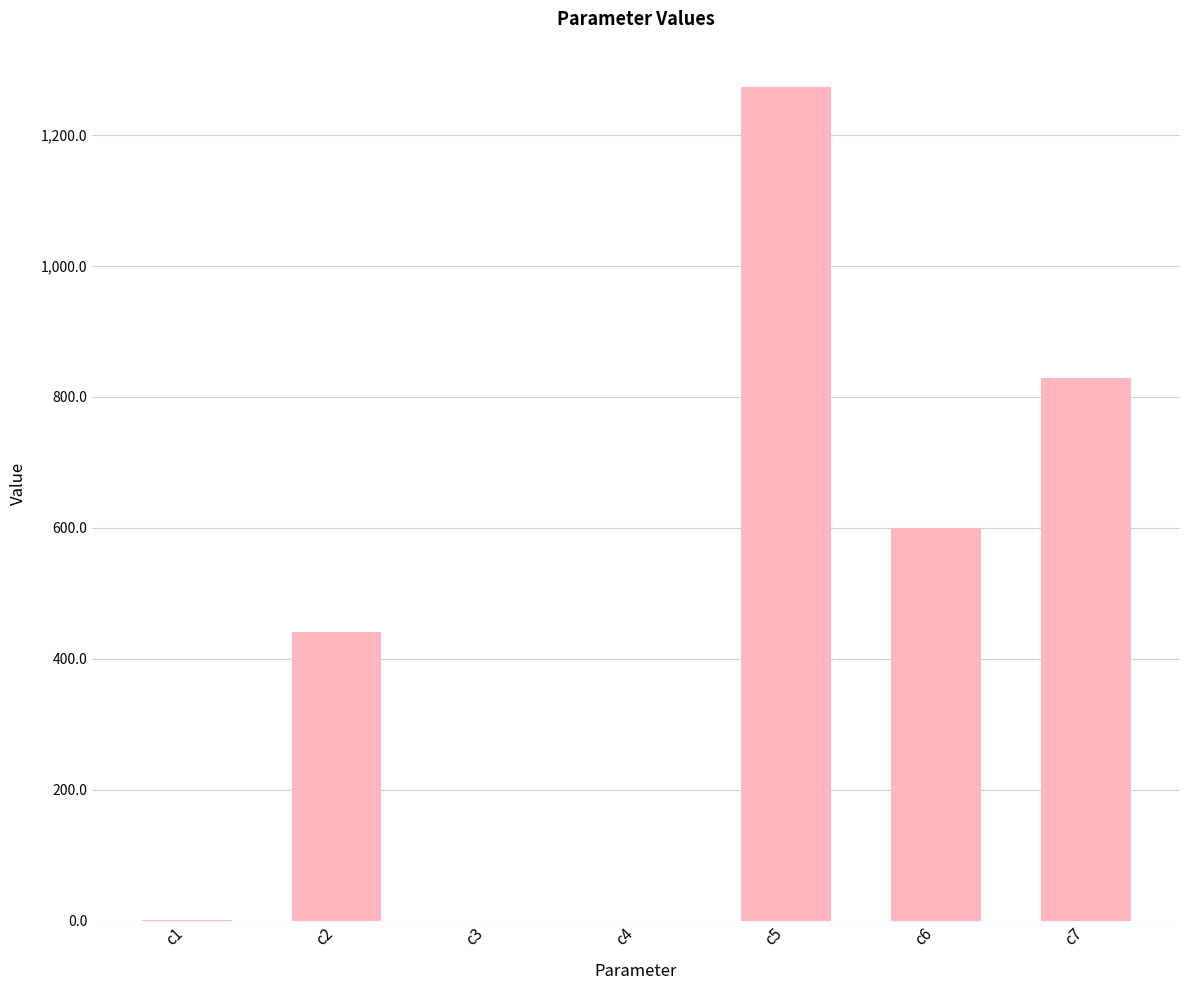

Where is the data nearest to the value 636?

c6